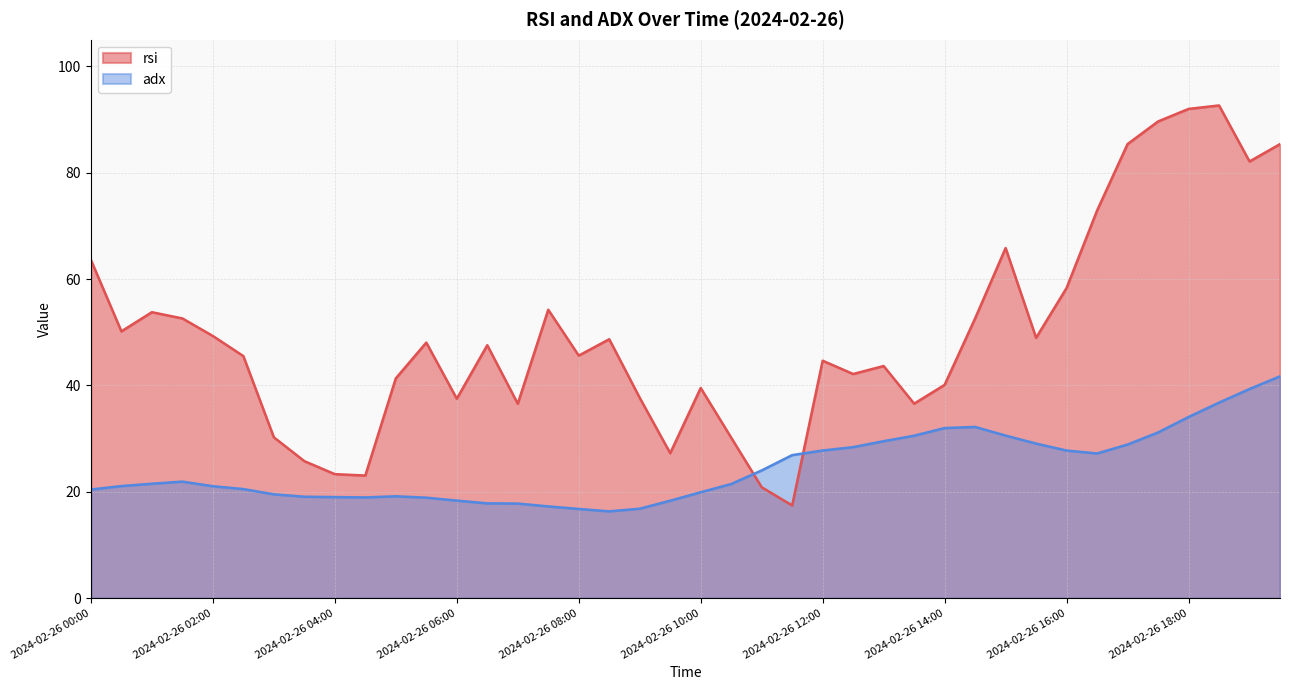

Reading right to left, transcribe all the data shown in this chart.

rsi: 85.4	82.1	92.6	92.0	89.6	85.4	72.9	58.3	49.0	65.8	52.6	40.1	36.6	43.6	42.1	44.6	17.4	20.9	30.2	39.5	27.3	37.7	48.7	45.6	54.2	36.6	47.6	37.5	48.0	41.3	23.1	23.3	25.8	30.2	45.5	49.3	52.6	53.8	50.2	63.6
adx: 41.7	39.3	36.8	34.1	31.2	28.9	27.2	27.8	29.1	30.6	32.2	32.0	30.6	29.5	28.4	27.8	26.9	24.0	21.5	19.9	18.3	16.8	16.3	16.8	17.3	17.8	17.8	18.4	18.9	19.2	18.9	19.0	19.1	19.5	20.5	21.1	21.9	21.5	21.1	20.4